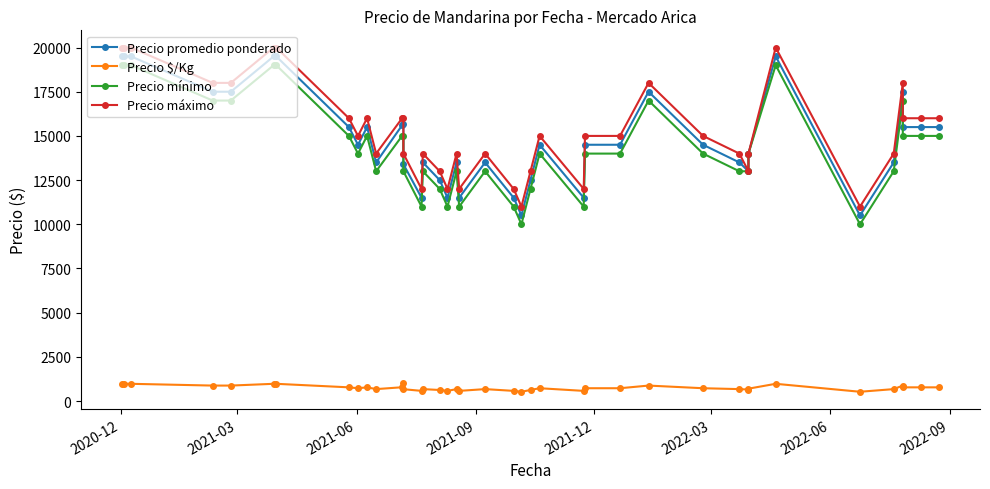

At how many categories does at least one series exceed 16405?

10